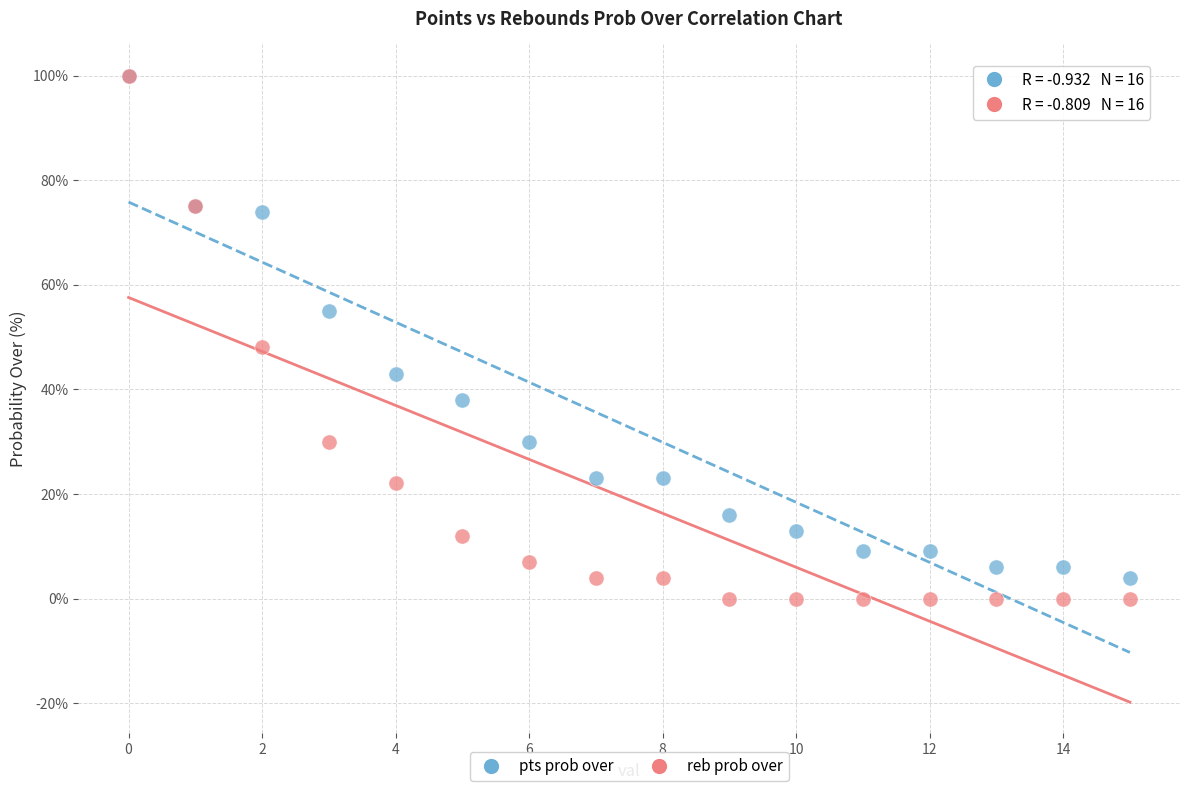

In the reb prob over series, what Y value is closest to 50?

48